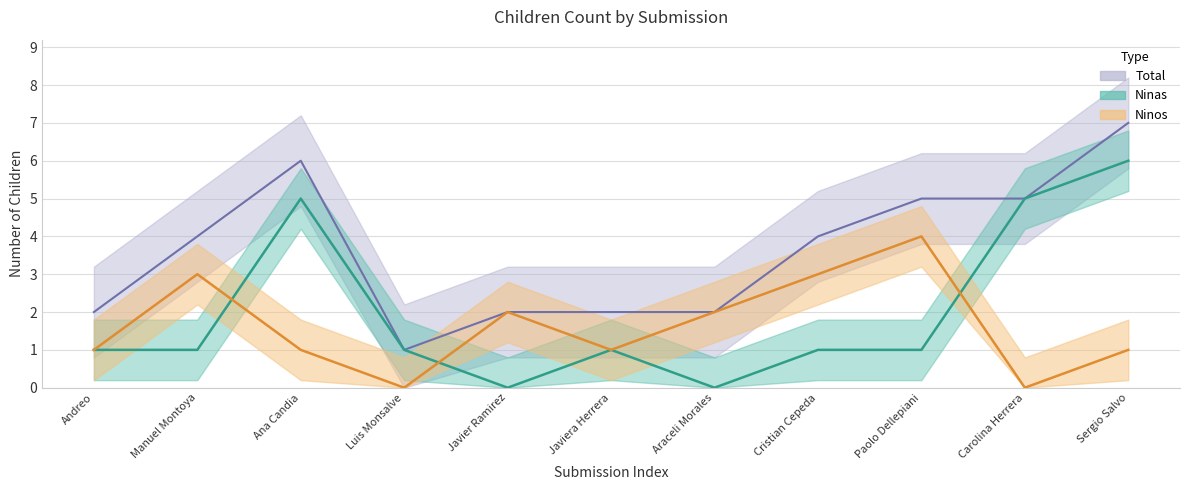

What are all the series names shown in the legend?

Total, Ninas, Ninos